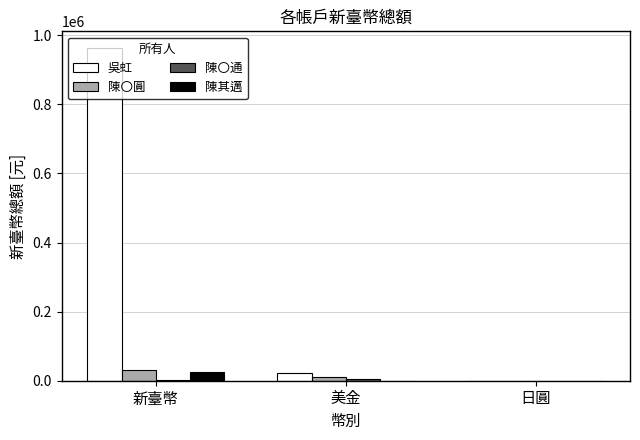

Where does the 陳〇圓 series first go above 9953?

新臺幣